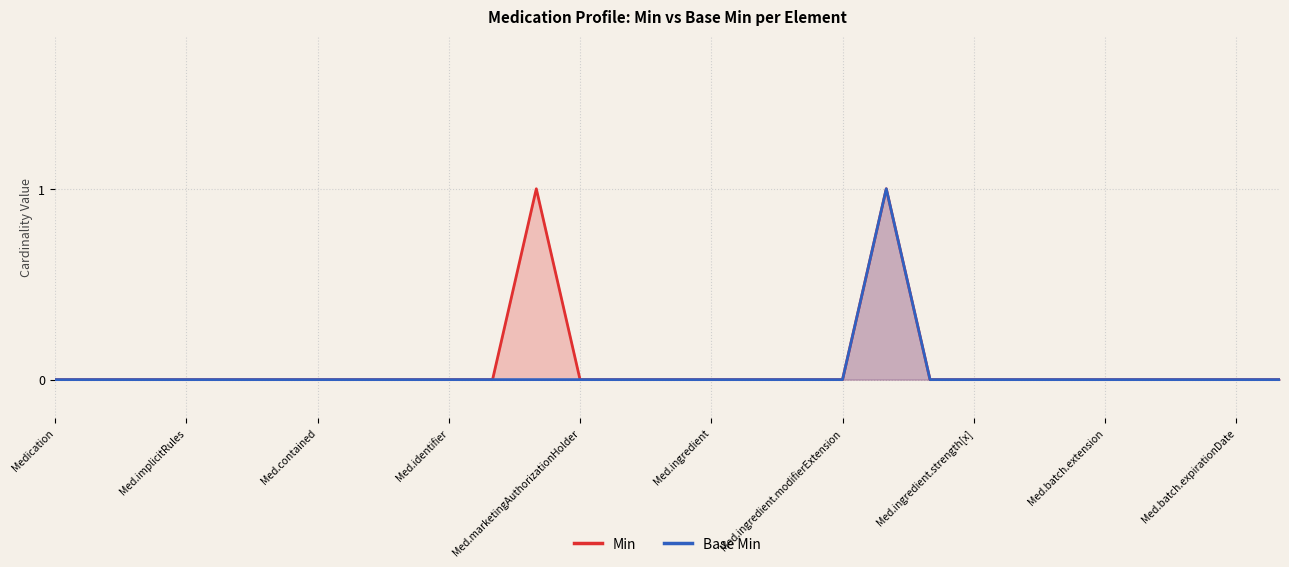

Does the chart display data point markers on the line(s)?

No